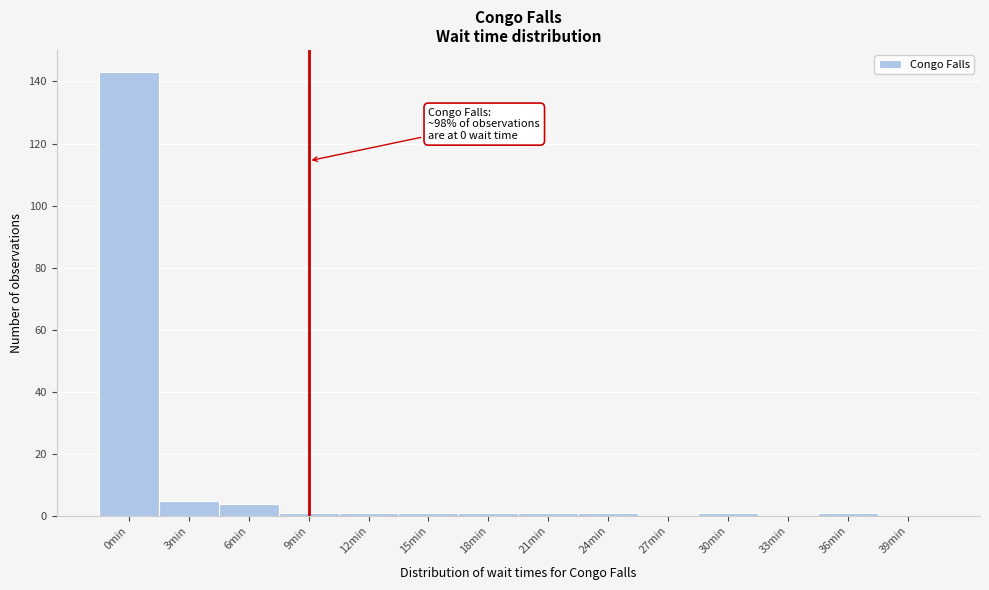

Reading right to left, extract all data points from this chart.

39min=0	36min=1	33min=0	30min=1	27min=0	24min=1	21min=1	18min=1	15min=1	12min=1	9min=1	6min=4	3min=5	0min=143